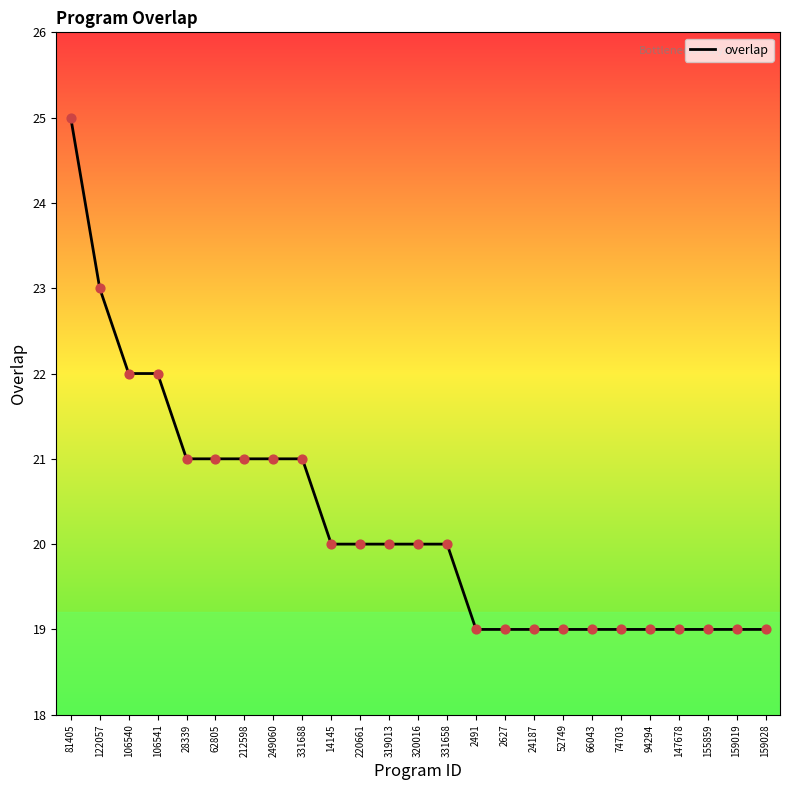

Between 331688 and 159019, which is larger?

331688